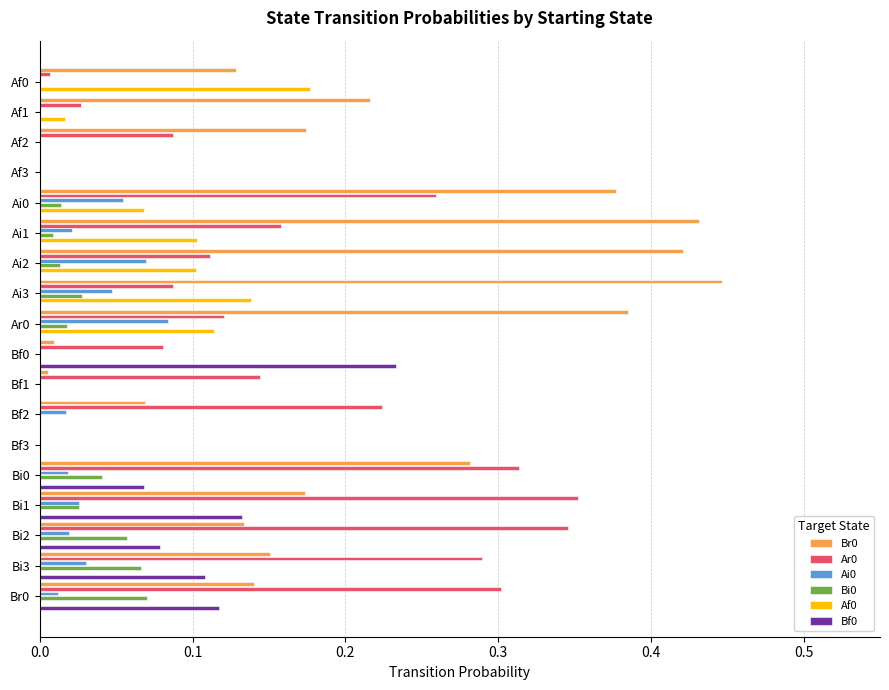

Which category has the highest value across all series?

Ai3